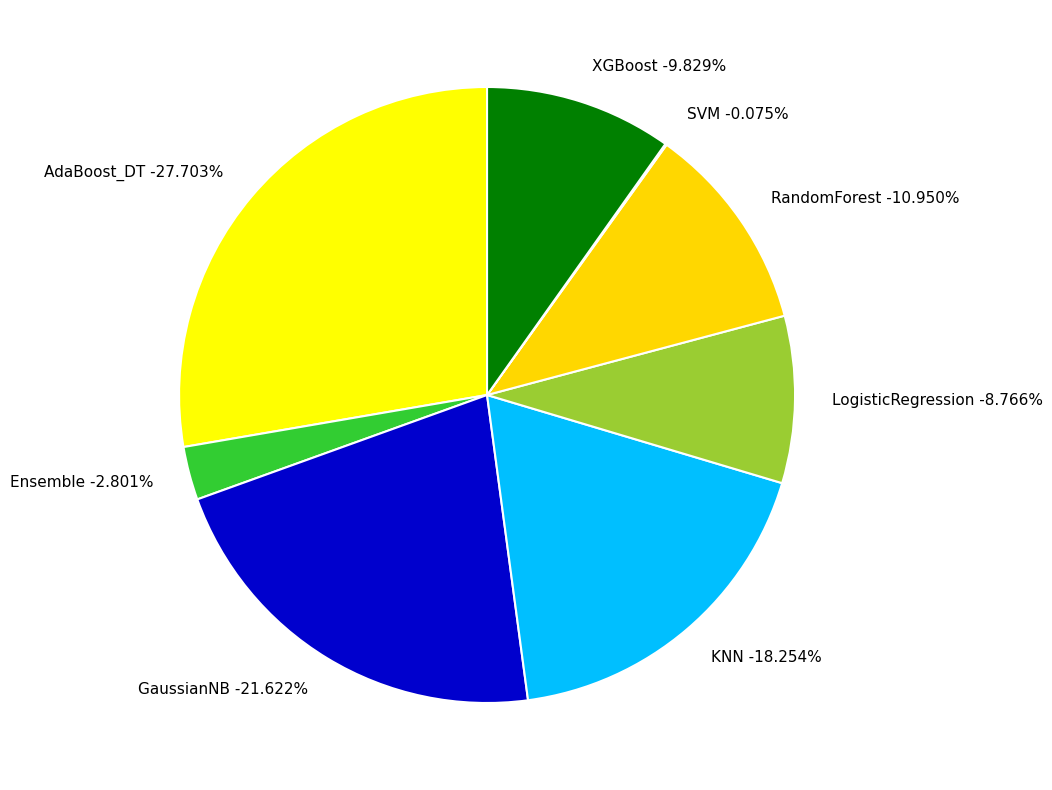

How many slices are in this pie chart?

8